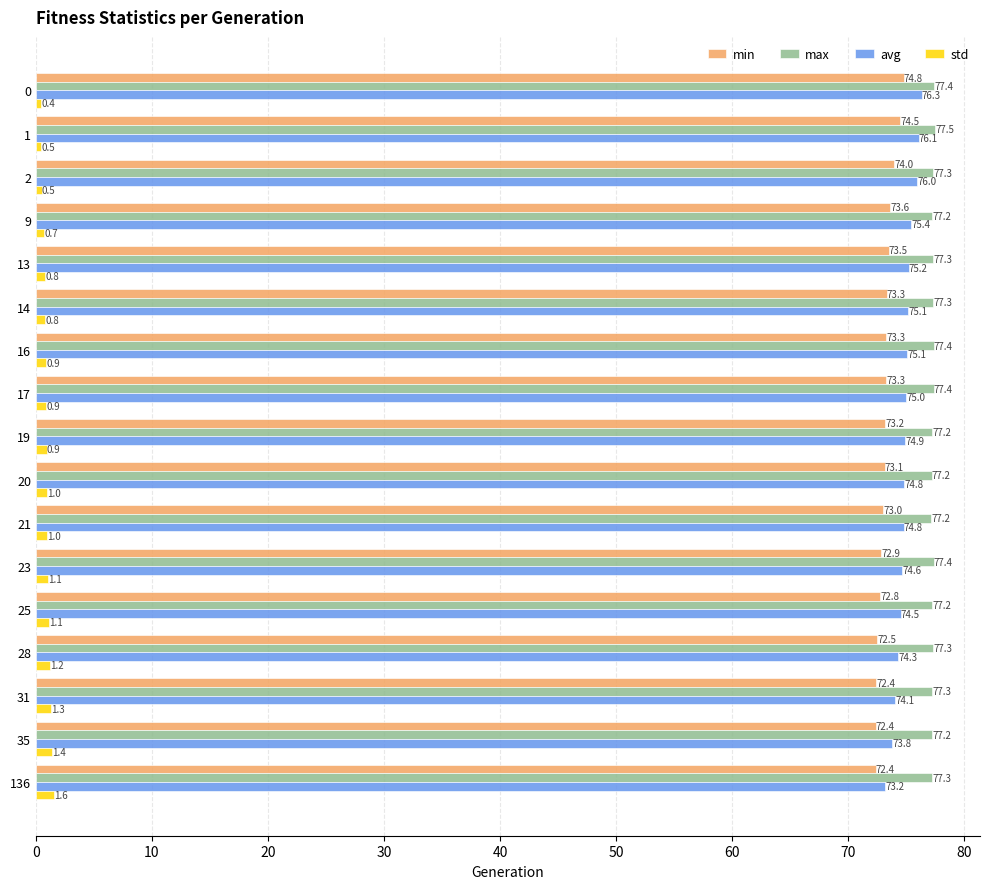

Rank the series at 20 from lowest to highest value.

std, min, avg, max